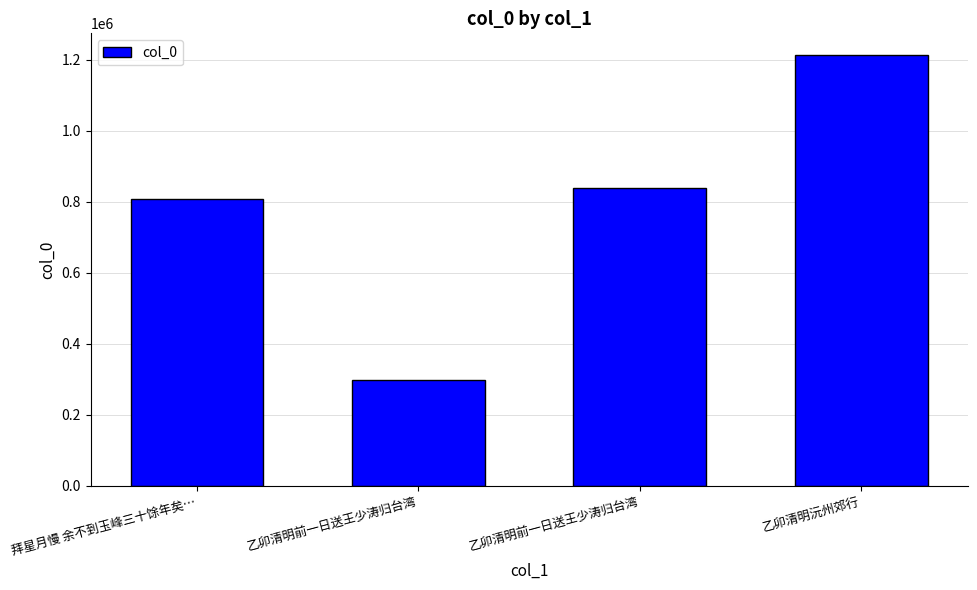

What is the difference between the values at 拜星月慢 余不到玉峰三十馀年矣… and 乙卯清明前一日送王少涛归台湾?

510122